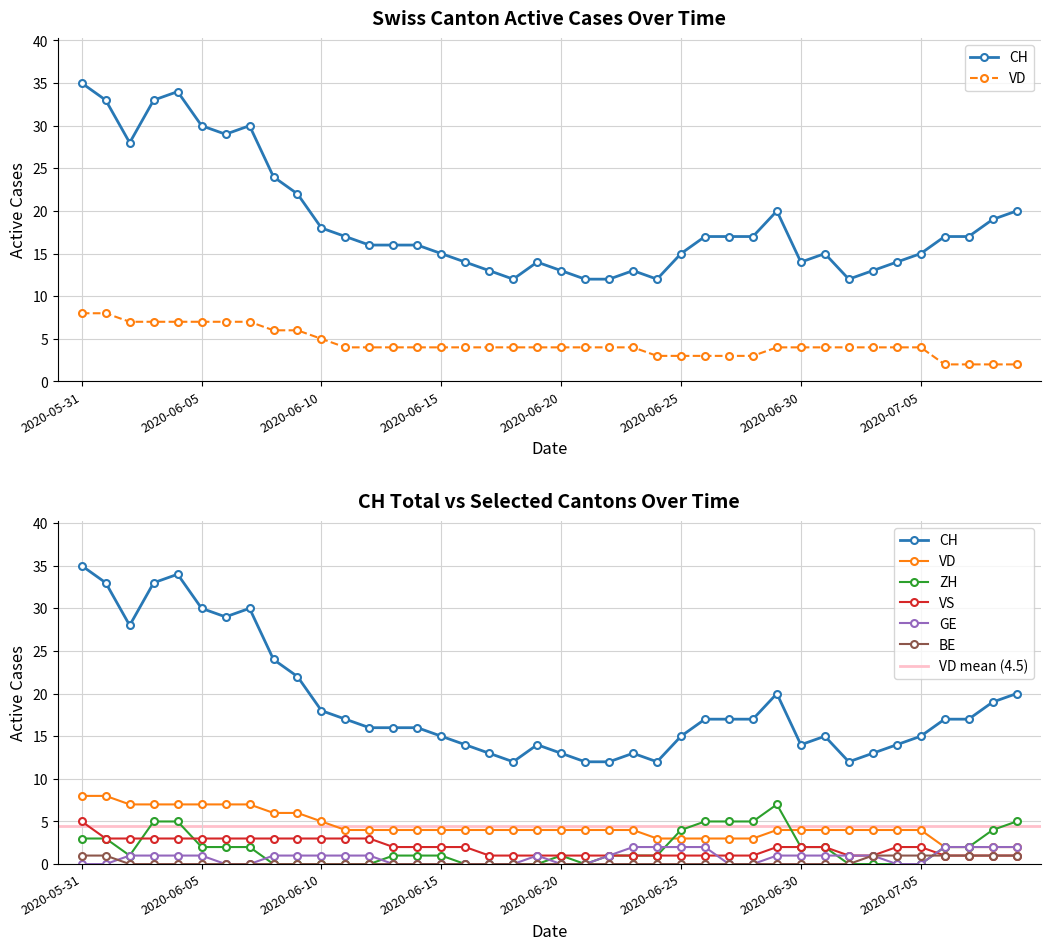

How many lines are shown in the chart?

6